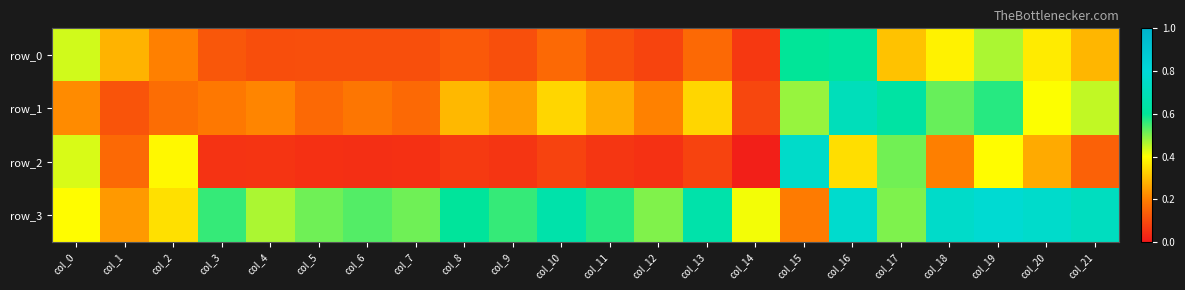

Reading left to right, transcribe all the data shown in this chart.

row_0: col_0=0.4	col_1=0.3	col_2=0.2	col_3=0.1	col_4=0.1	col_5=0.1	col_6=0.1	col_7=0.1	col_8=0.1	col_9=0.1	col_10=0.2	col_11=0.1	col_12=0.1	col_13=0.2	col_14=0.1	col_15=0.6	col_16=0.6	col_17=0.3	col_18=0.4	col_19=0.5	col_20=0.4	col_21=0.3
row_1: col_0=0.2	col_1=0.1	col_2=0.2	col_3=0.2	col_4=0.2	col_5=0.2	col_6=0.2	col_7=0.2	col_8=0.3	col_9=0.2	col_10=0.3	col_11=0.3	col_12=0.2	col_13=0.3	col_14=0.1	col_15=0.5	col_16=0.7	col_17=0.6	col_18=0.5	col_19=0.6	col_20=0.4	col_21=0.4
row_2: col_0=0.4	col_1=0.2	col_2=0.4	col_3=0.1	col_4=0.1	col_5=0.0	col_6=0.0	col_7=0.0	col_8=0.1	col_9=0.1	col_10=0.1	col_11=0.1	col_12=0.0	col_13=0.1	col_14=0.0	col_15=0.8	col_16=0.3	col_17=0.5	col_18=0.2	col_19=0.4	col_20=0.3	col_21=0.1
row_3: col_0=0.4	col_1=0.2	col_2=0.4	col_3=0.6	col_4=0.5	col_5=0.5	col_6=0.5	col_7=0.5	col_8=0.6	col_9=0.6	col_10=0.7	col_11=0.6	col_12=0.5	col_13=0.7	col_14=0.4	col_15=0.2	col_16=0.8	col_17=0.5	col_18=0.8	col_19=0.8	col_20=0.8	col_21=0.7